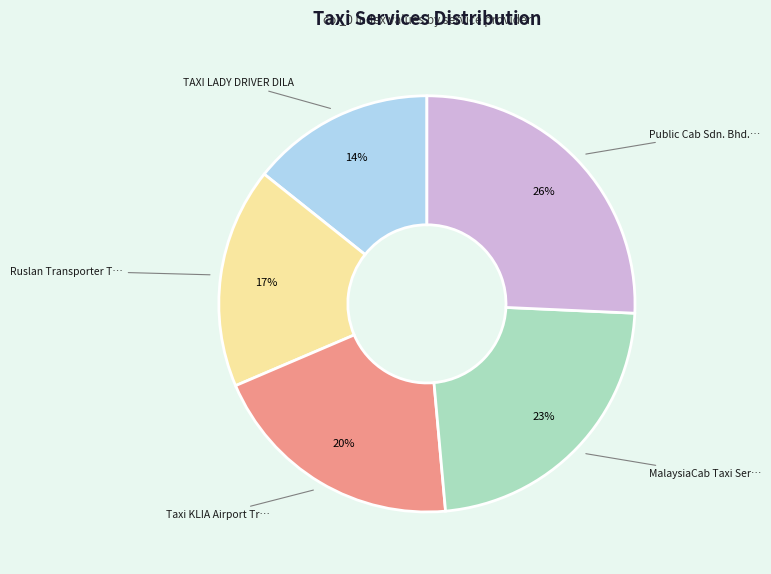

To the nearest percent, what is the average slice percentage?

20%